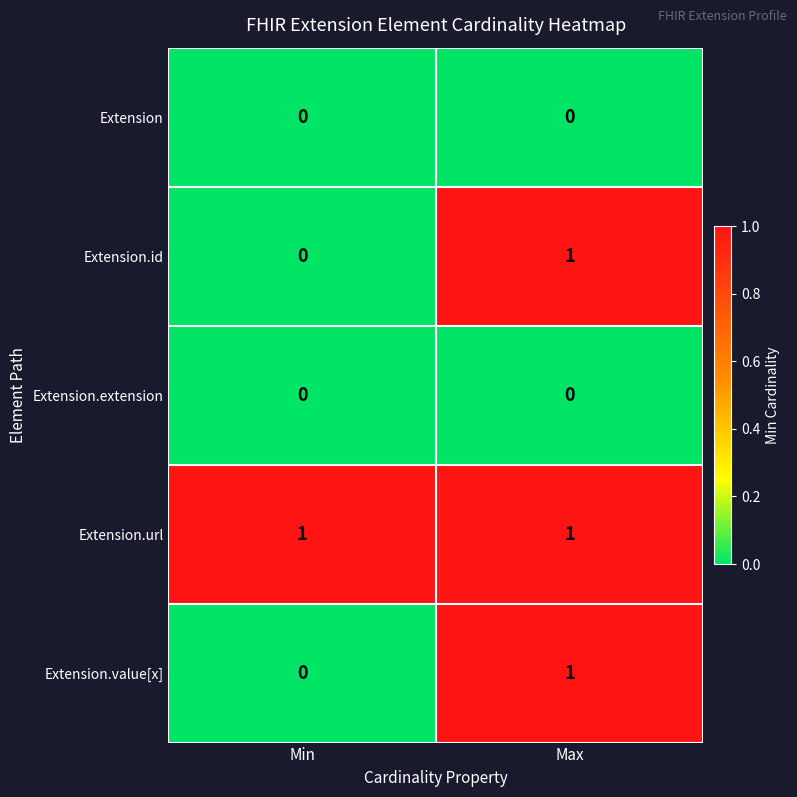

What is the spread (max minus min) of values at Min?

1